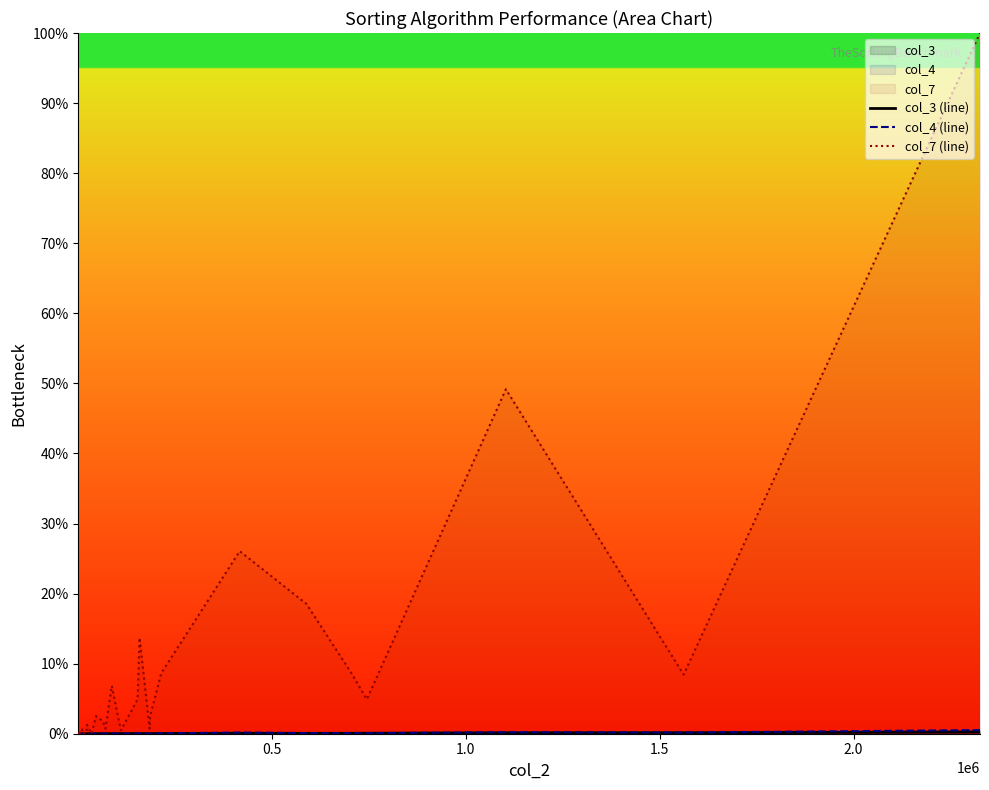

Which series has the largest range (max minus min)?

col_7 (line)